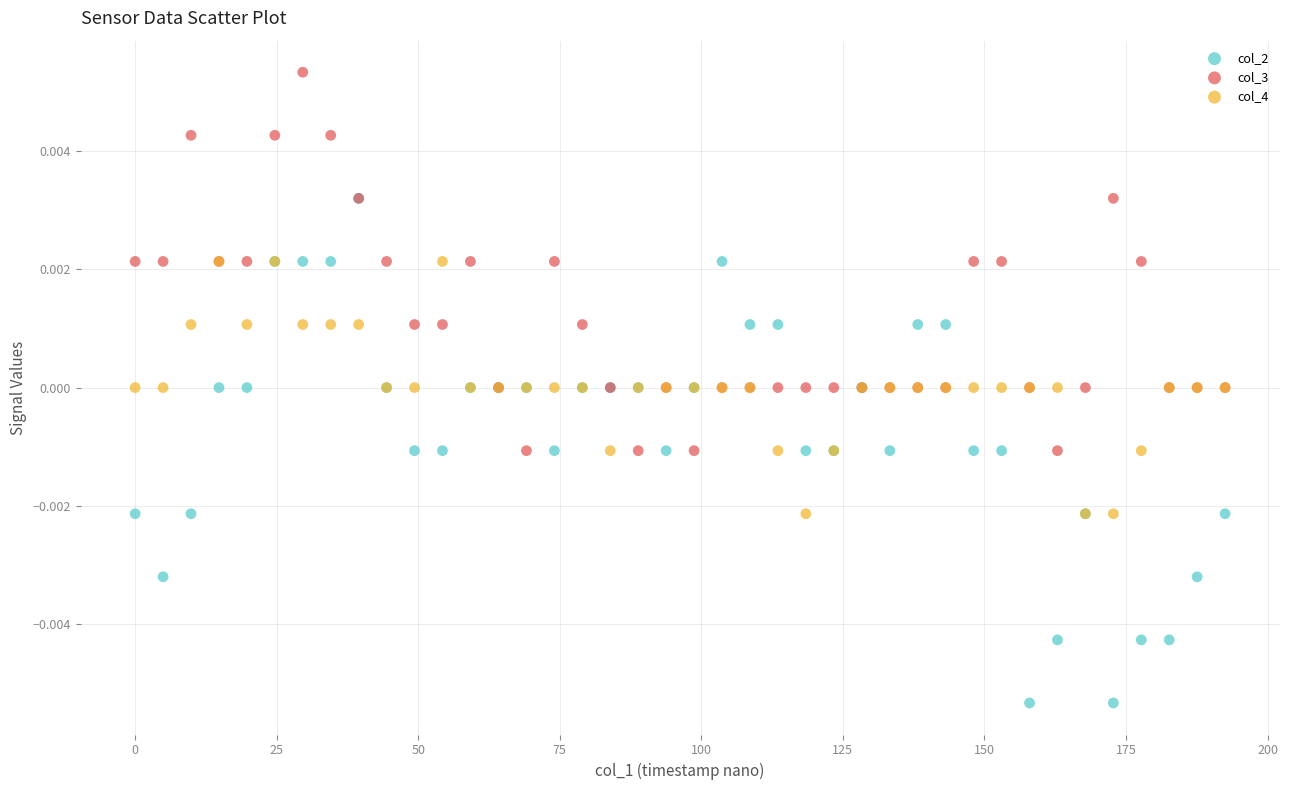

Which series reaches the minimum Y coordinate?

col_2